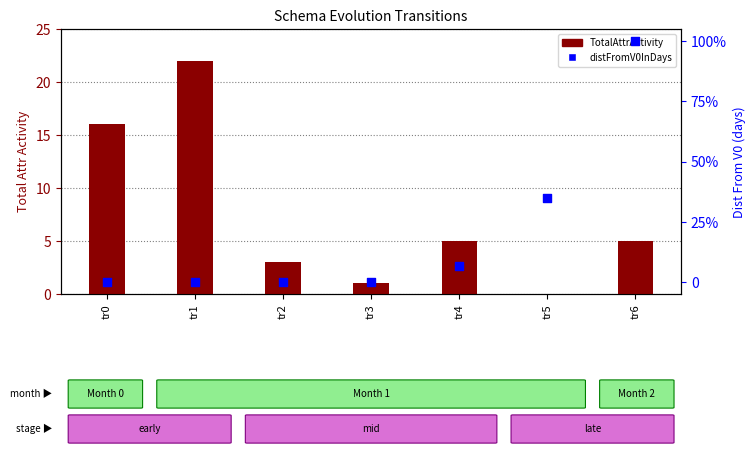

Which series has the largest total across all categories?

distFromV0InDays